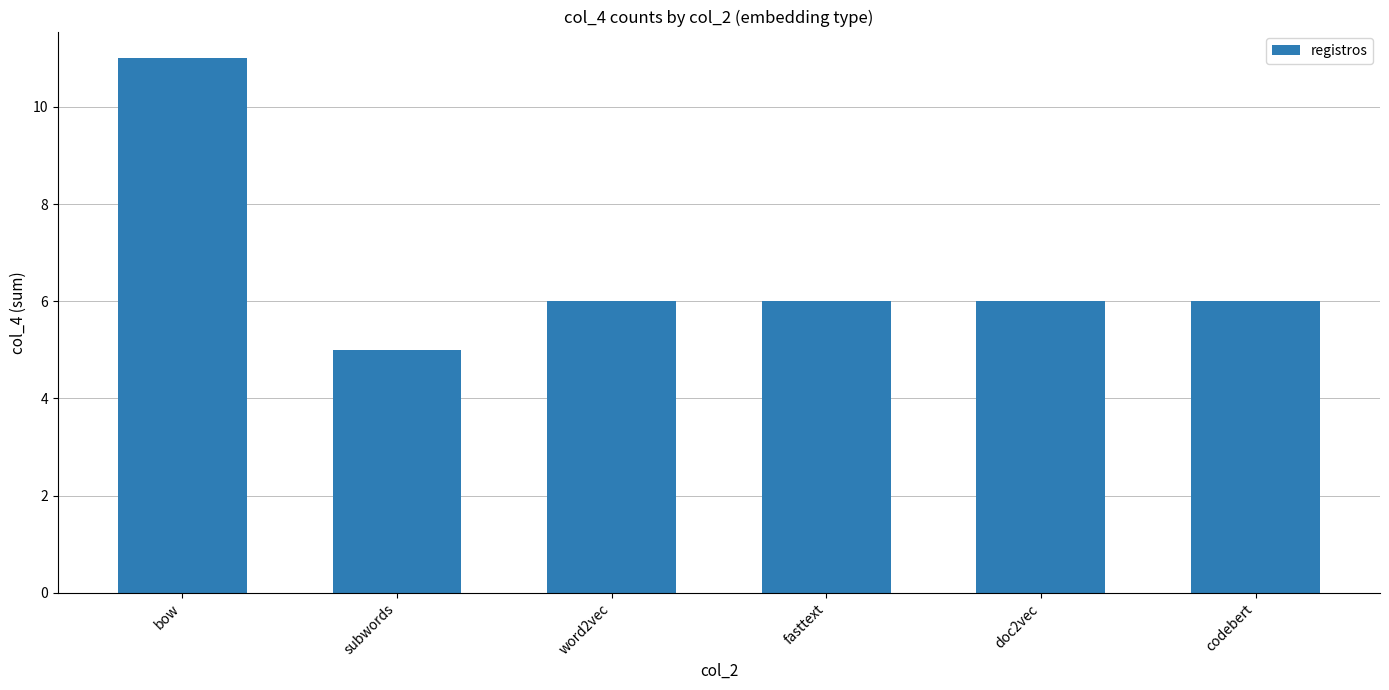

Count the number of data series in this chart.

1